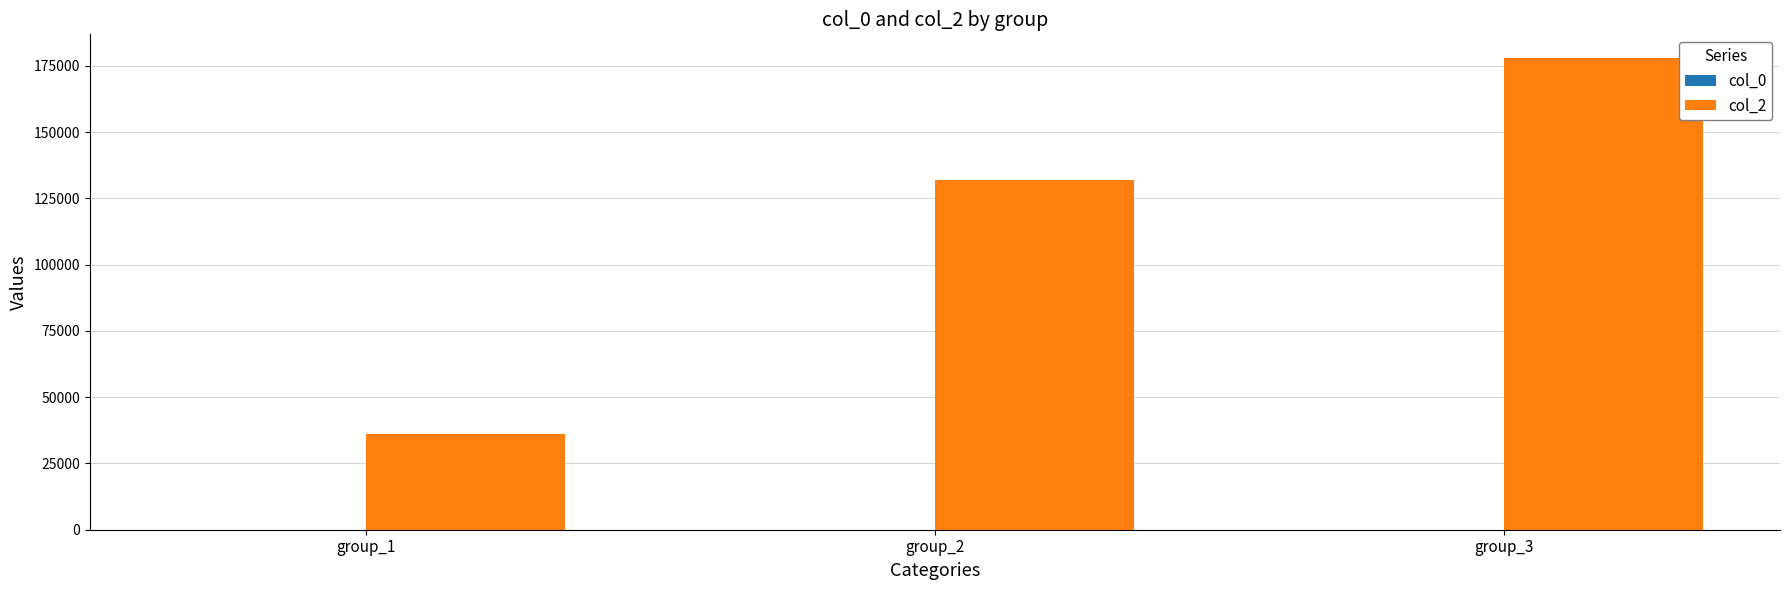

At which label does col_2 reach its peak?

group_3